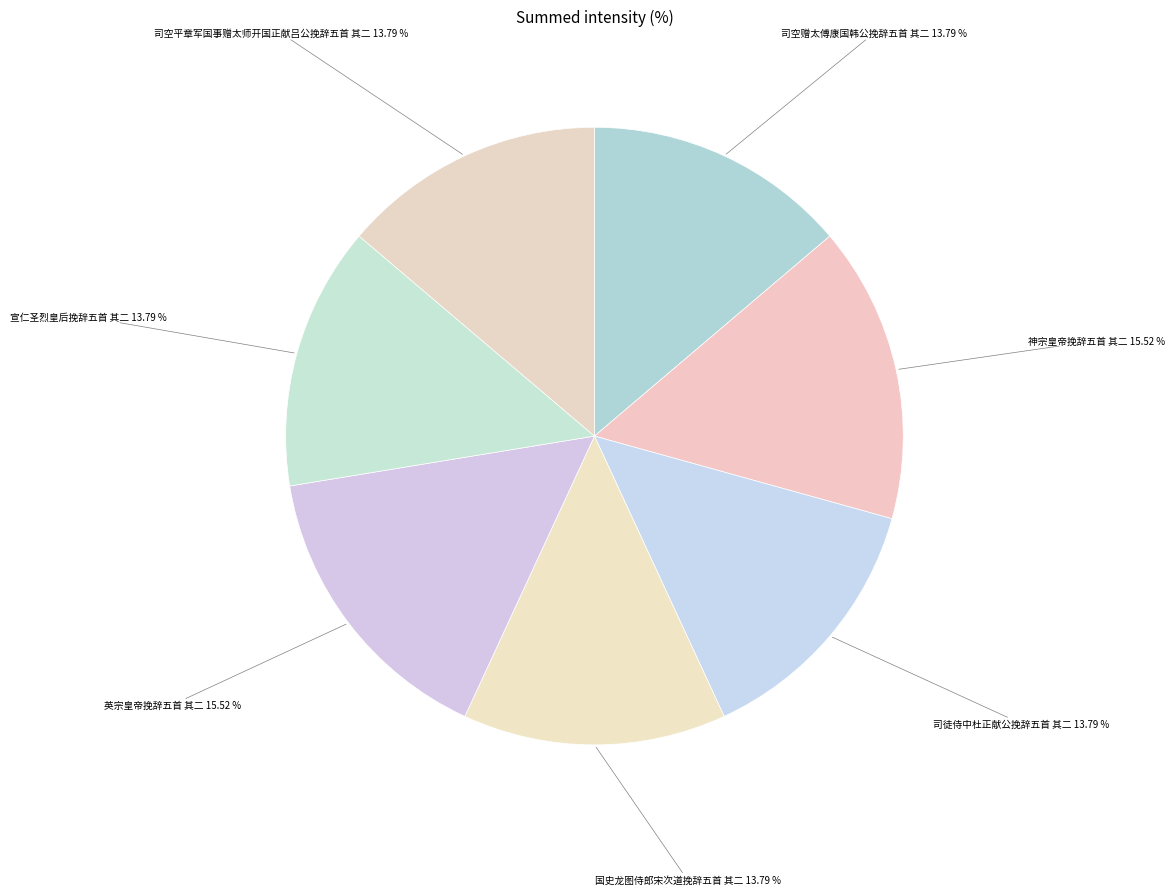

Count the number of slices in the pie.

7